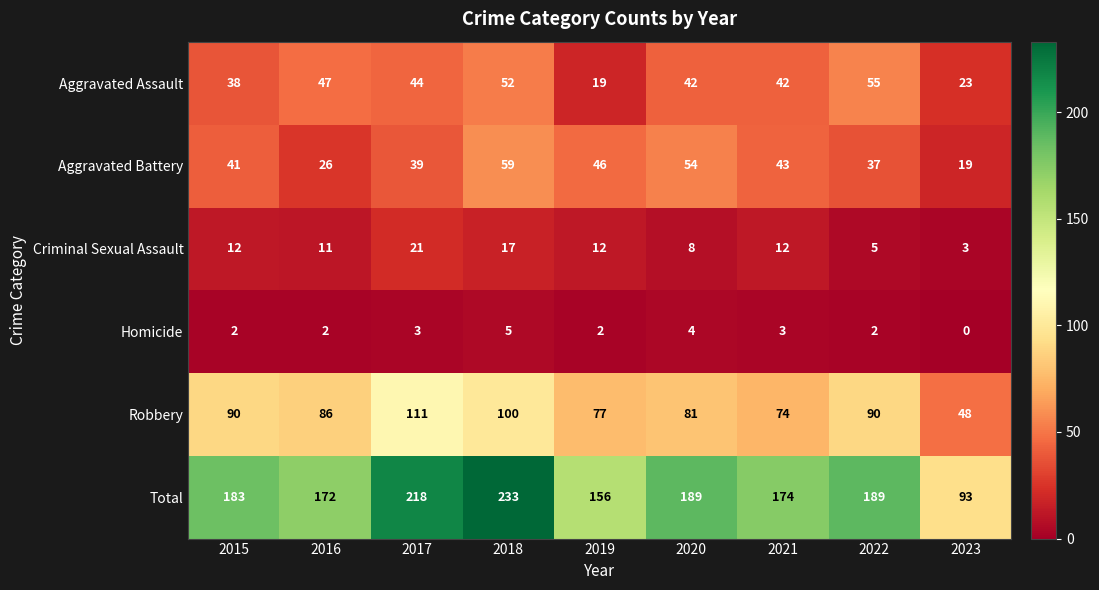

What is the difference between the maximum and second lowest values in the Criminal Sexual Assault series?

16